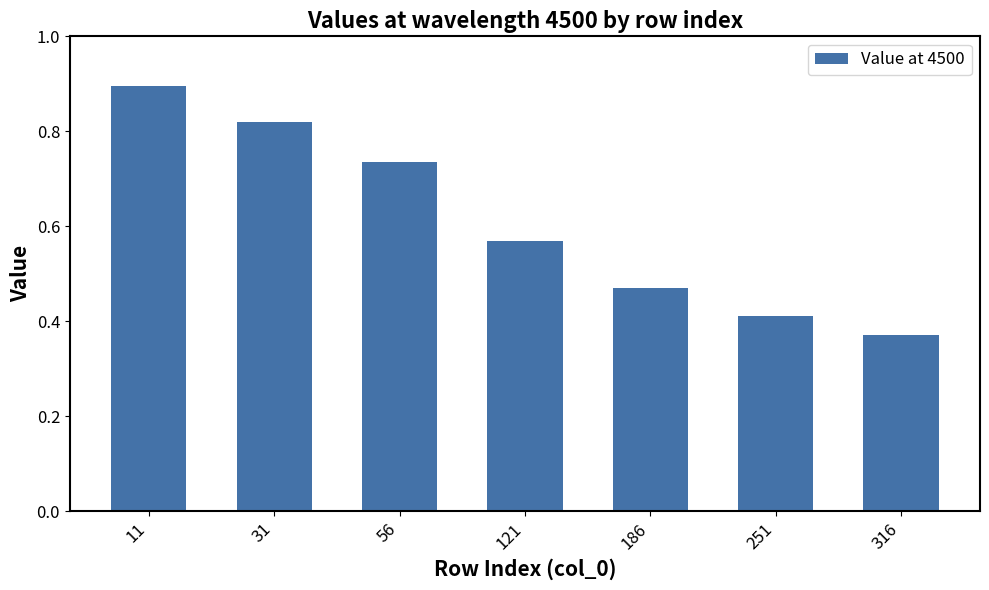

Rank the categories by value from lowest to highest.

316, 251, 186, 121, 56, 31, 11